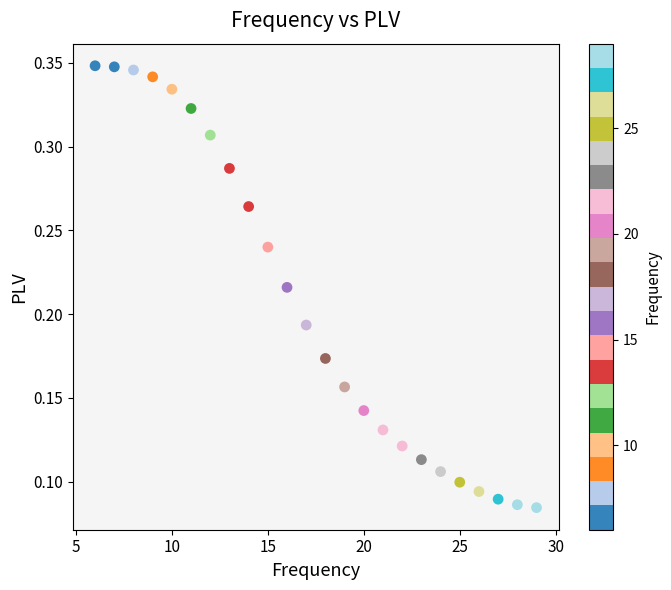

What is the range of X values (max minus min)?

23.0